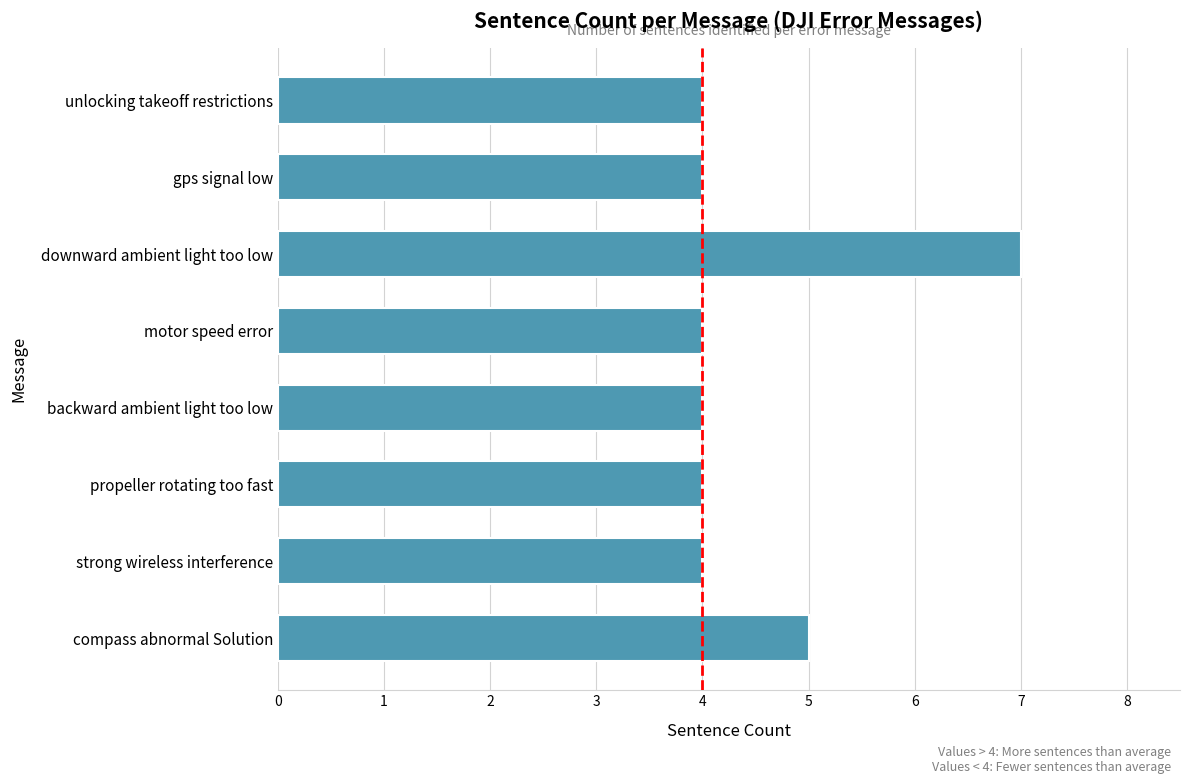

The value at motor speed error is 7. True or false?

False